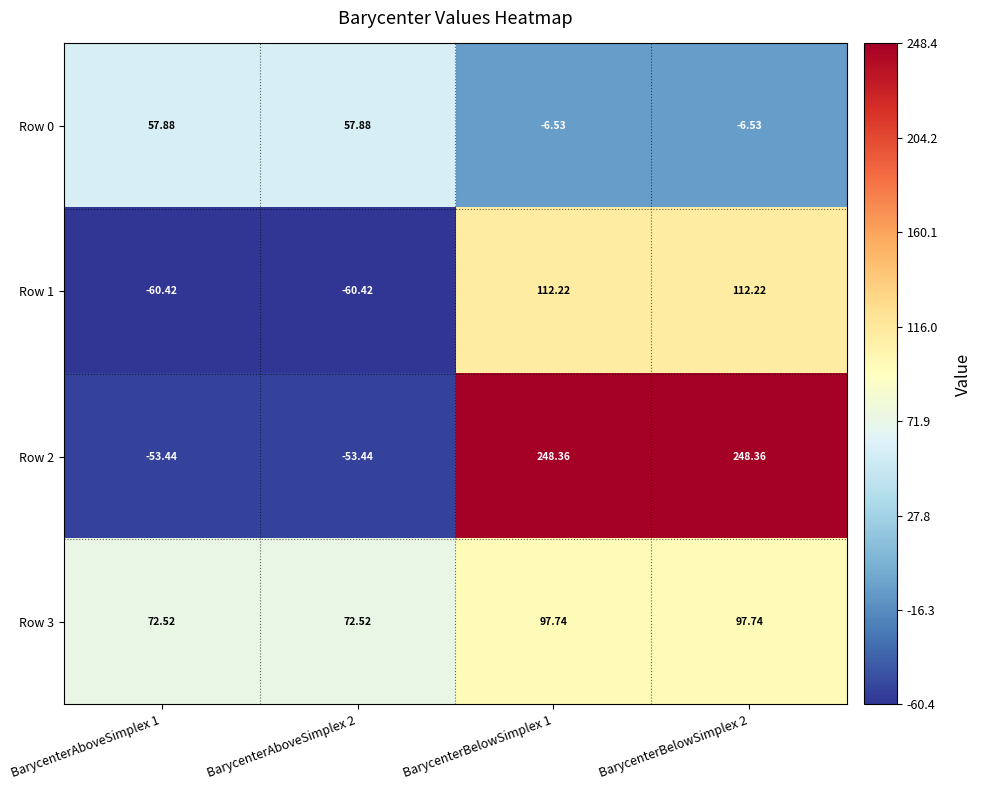

Reading left to right, what are all the values shown in this chart?

Row 0: BarycenterAboveSimplex 1=57.9	BarycenterAboveSimplex 2=57.9	BarycenterBelowSimplex 1=-6.5	BarycenterBelowSimplex 2=-6.5
Row 1: BarycenterAboveSimplex 1=-60.4	BarycenterAboveSimplex 2=-60.4	BarycenterBelowSimplex 1=112.2	BarycenterBelowSimplex 2=112.2
Row 2: BarycenterAboveSimplex 1=-53.4	BarycenterAboveSimplex 2=-53.4	BarycenterBelowSimplex 1=248.4	BarycenterBelowSimplex 2=248.4
Row 3: BarycenterAboveSimplex 1=72.5	BarycenterAboveSimplex 2=72.5	BarycenterBelowSimplex 1=97.7	BarycenterBelowSimplex 2=97.7